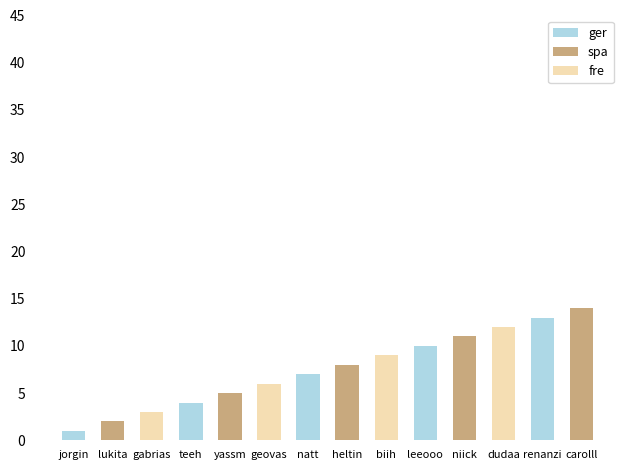

Rank the categories by value from lowest to highest.

jorgin, lukita, gabrias, teeh, yassm, geovas, natt, heltin, biih, leeooo, niick, dudaa, renanzi, carolll